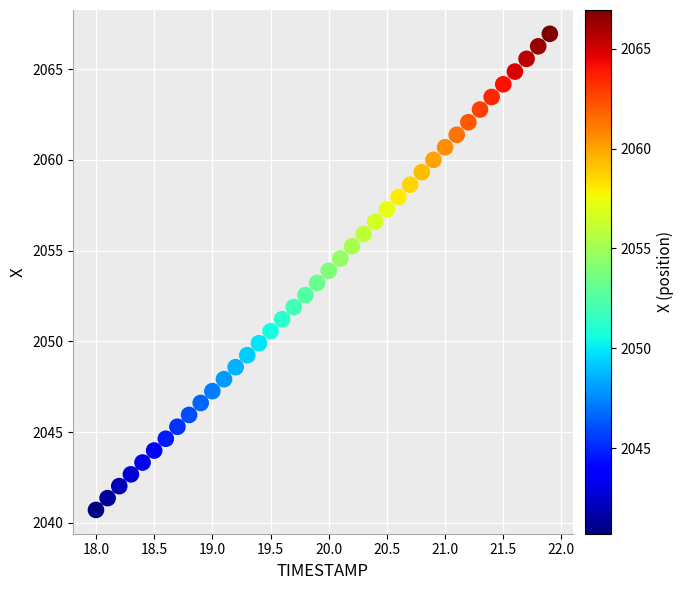

What is the range of X values (max minus min)?

3.9